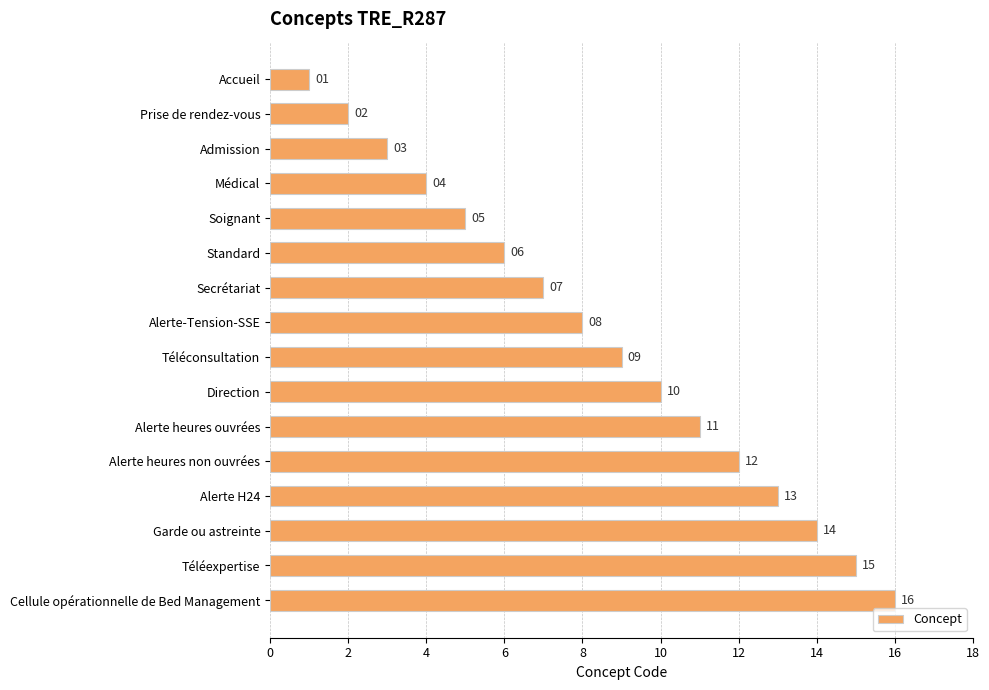

What position from the bottom is Soignant?

12